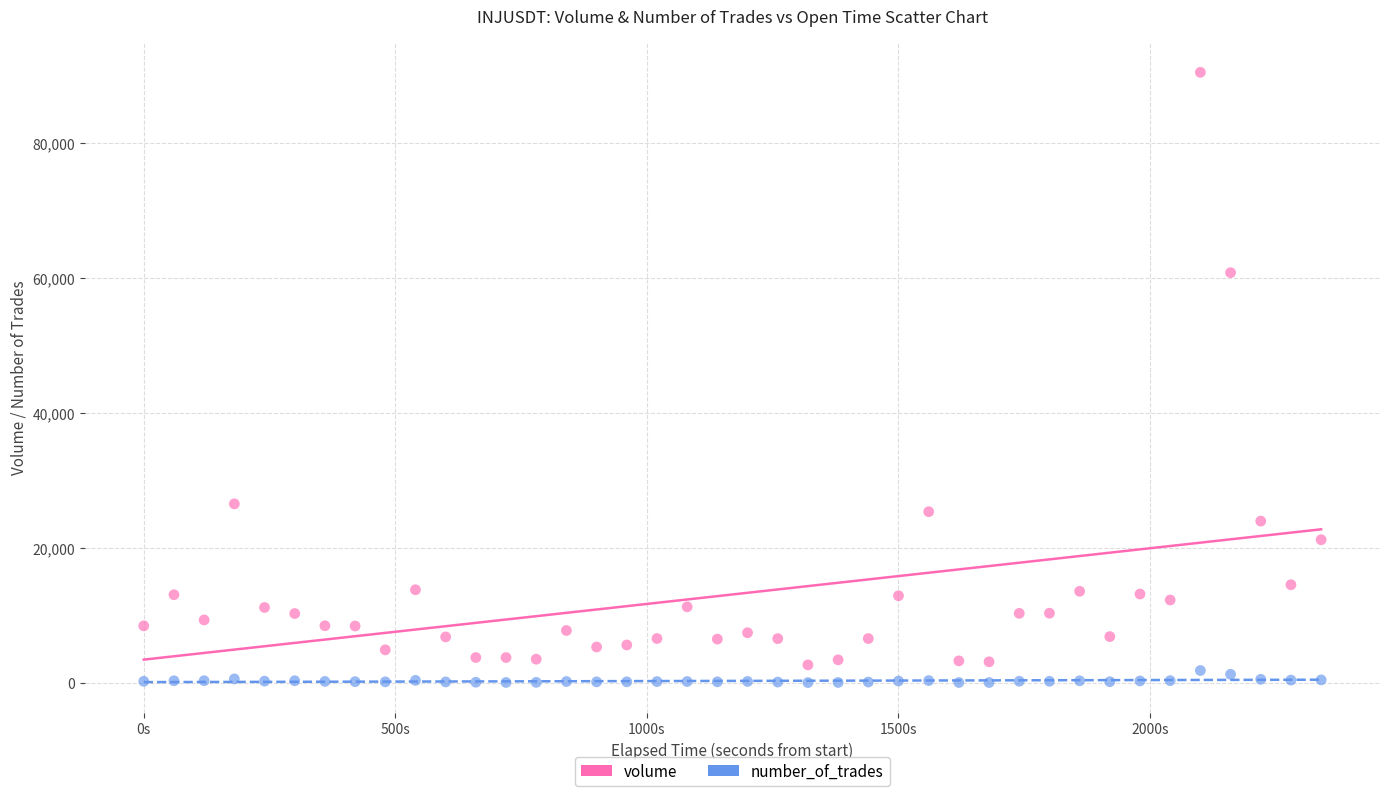

Across all data points, what is the range of Y values (max minus min)?

90357.8